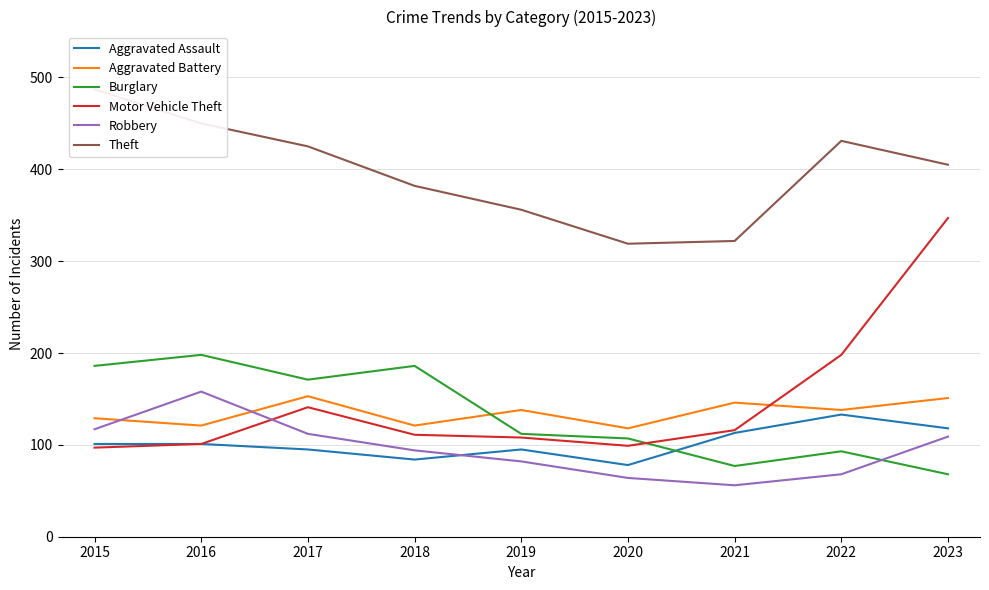

Is this an area chart (filled region under the line)?

No